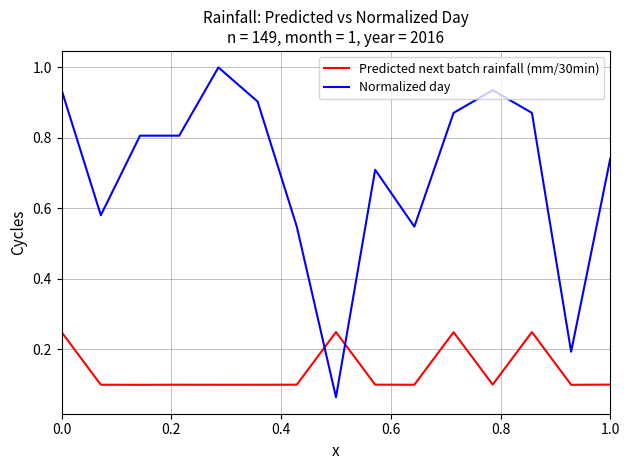

Which series has the largest range (max minus min)?

Normalized day